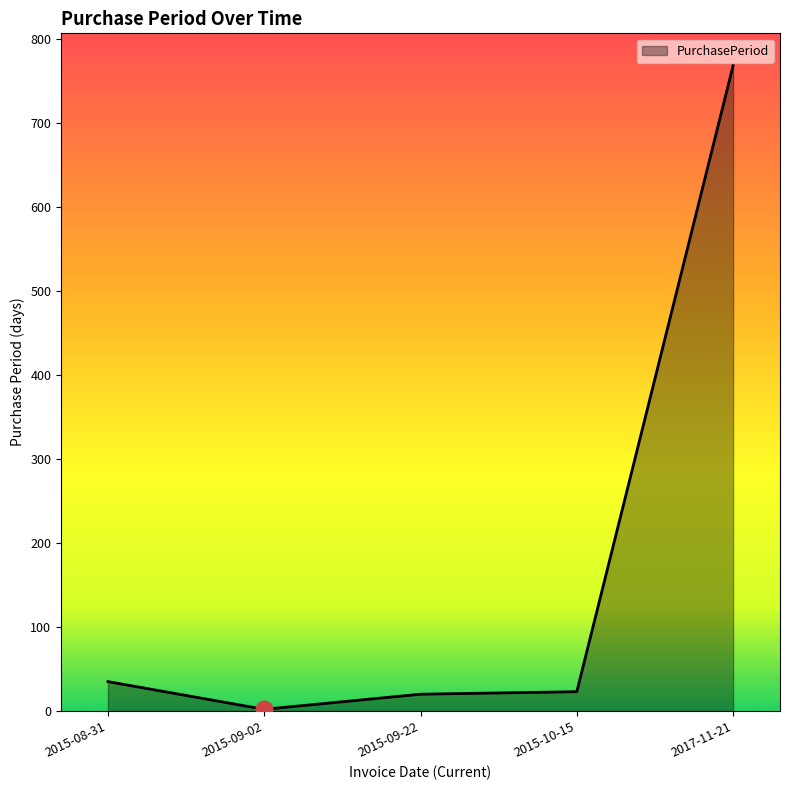

At which label is the value closest to 385?

2015-08-31